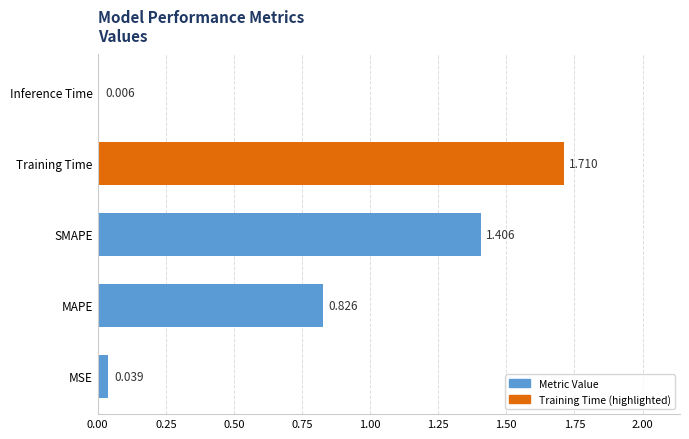

Are the bars grouped side by side (vs. stacked)?

No